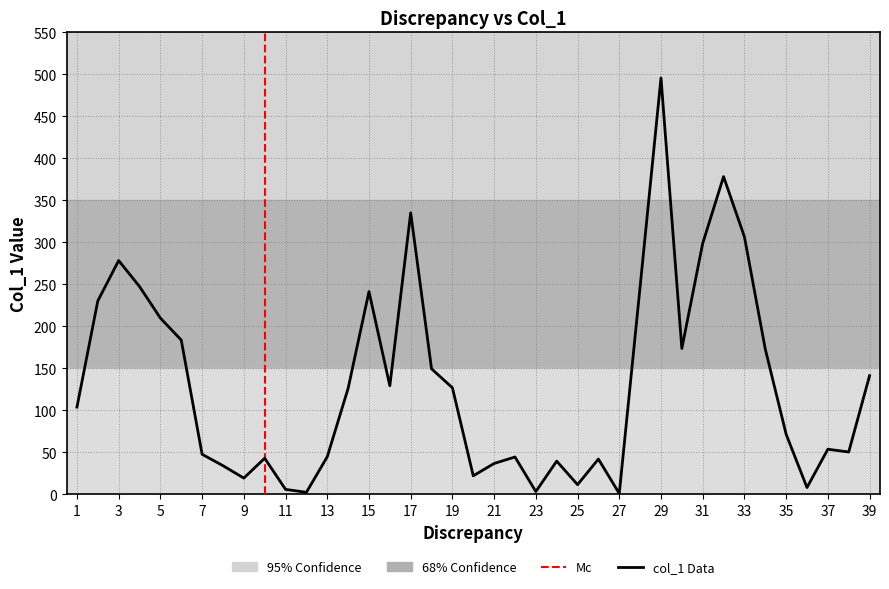

Rank the categories by value from highest to lowest.

29, 32, 17, 33, 31, 3, 28, 4, 15, 2, 5, 6, 30, 34, 18, 39, 16, 19, 14, 1, 35, 37, 38, 7, 13, 22, 10, 26, 24, 21, 8, 20, 9, 25, 36, 11, 23, 12, 27